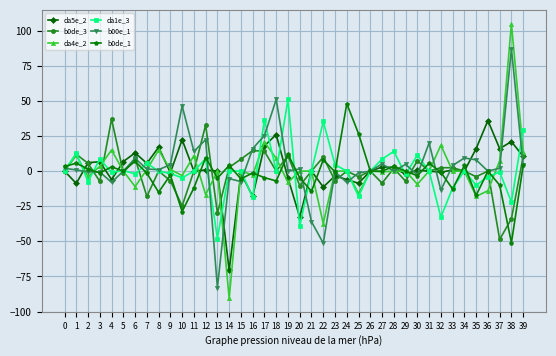

Is the value of da4e_2 at 26 greater than the value of da5e_2 at 35?

No